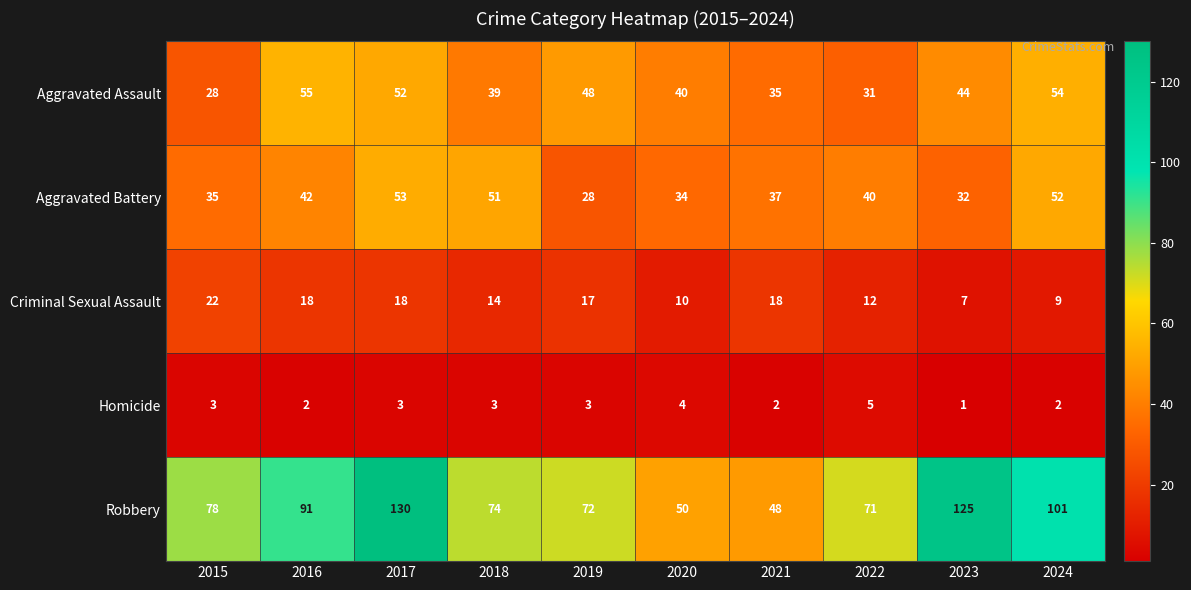

At which label does Aggravated Assault first exceed 44?

2016